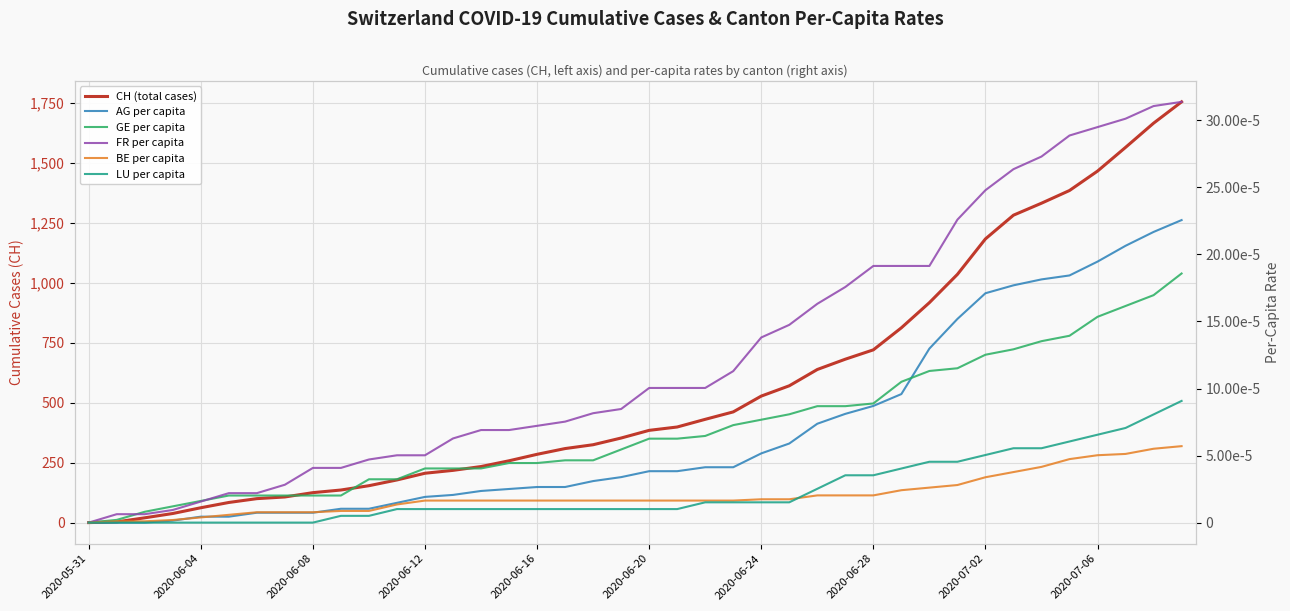

True or false: FR per capita and LU per capita cross at least once.

False